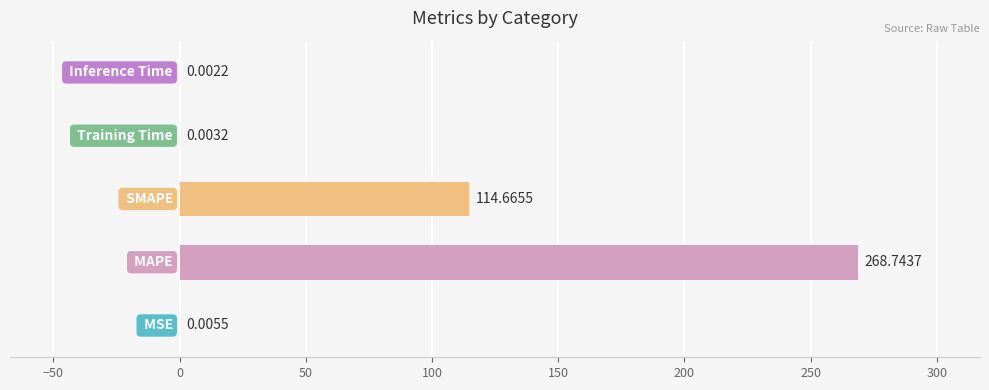

What is the sum of all values?

383.4